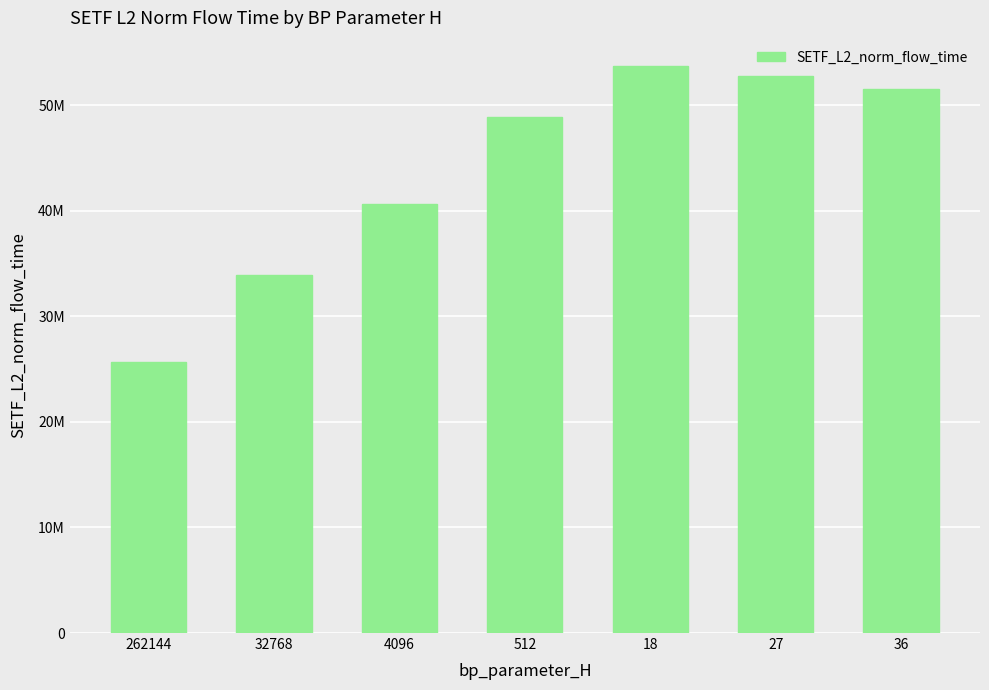

List the labels in order of value, largest first.

18, 27, 36, 512, 4096, 32768, 262144